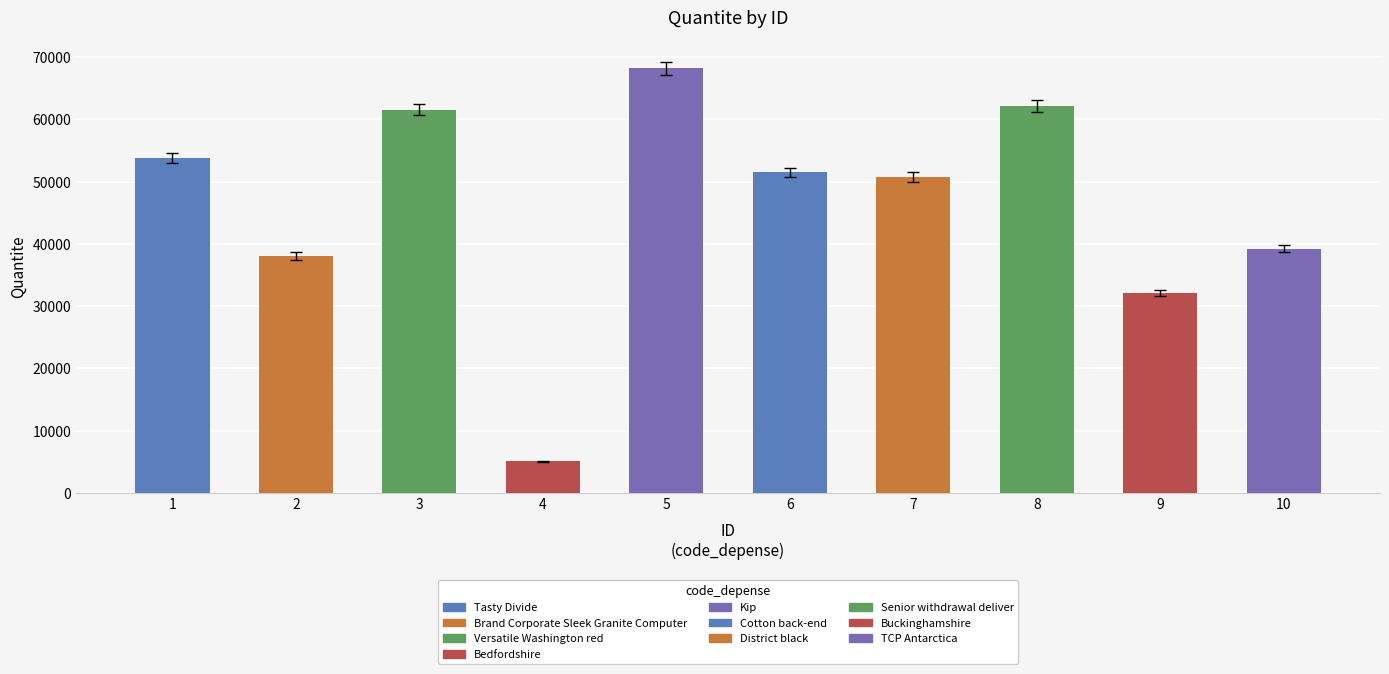

Reading right to left, extract all data points from this chart.

10=39257	9=32179	8=62162	7=50768	6=51507	5=68246	4=5102	3=61590	2=38063	1=53811